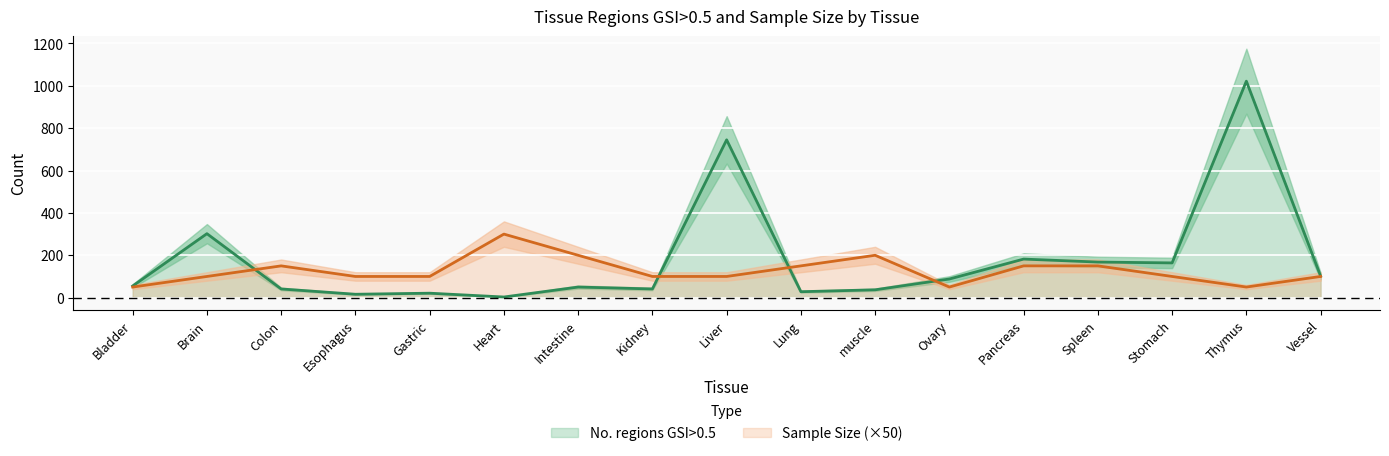

At which label does Sample Size reach its peak?

Heart